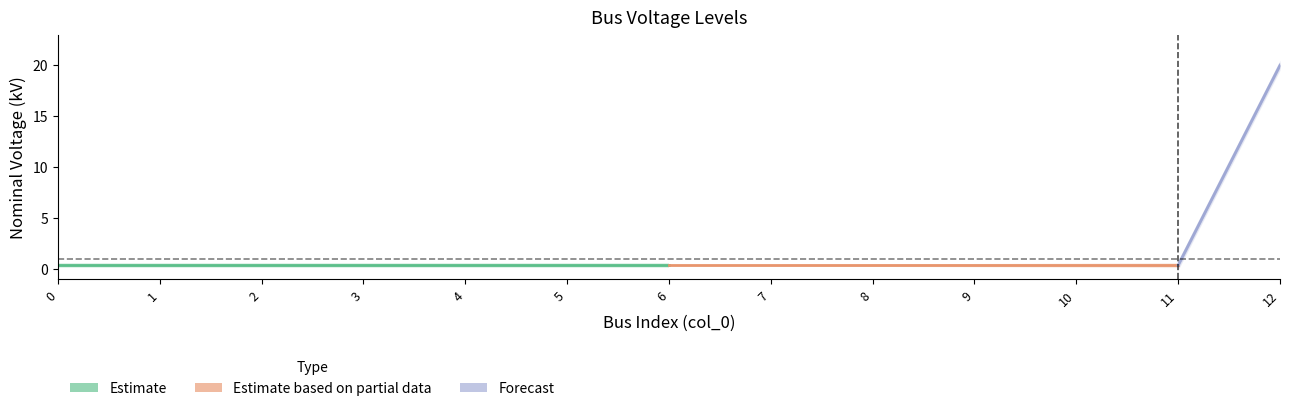

Which label corresponds to the largest value in the chart?

12